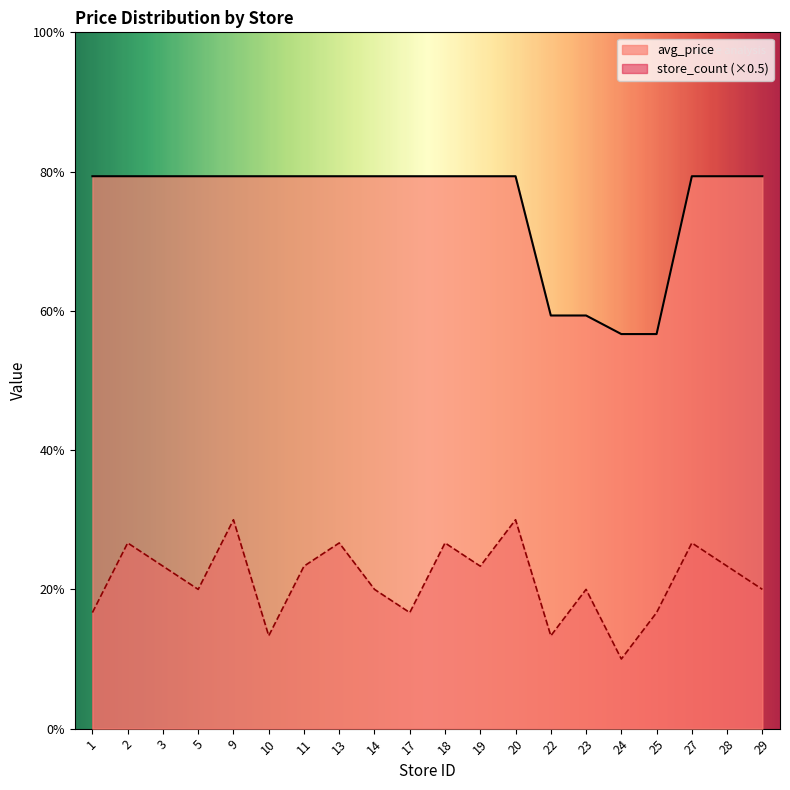

Rank the series at 20 from highest to lowest value.

avg_price, store_count (×0.5)